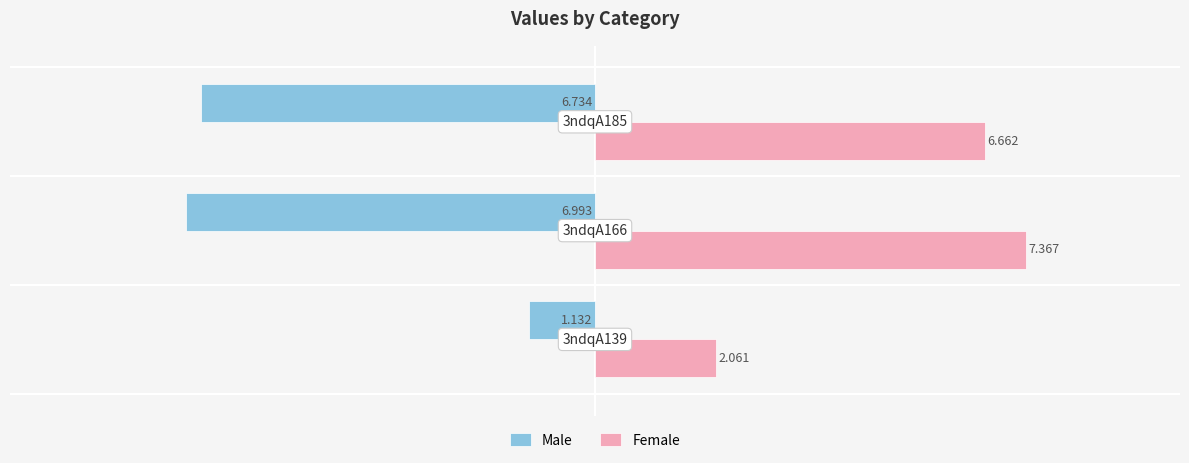

Which series changed the most between 0.0 and 2.0?

Male